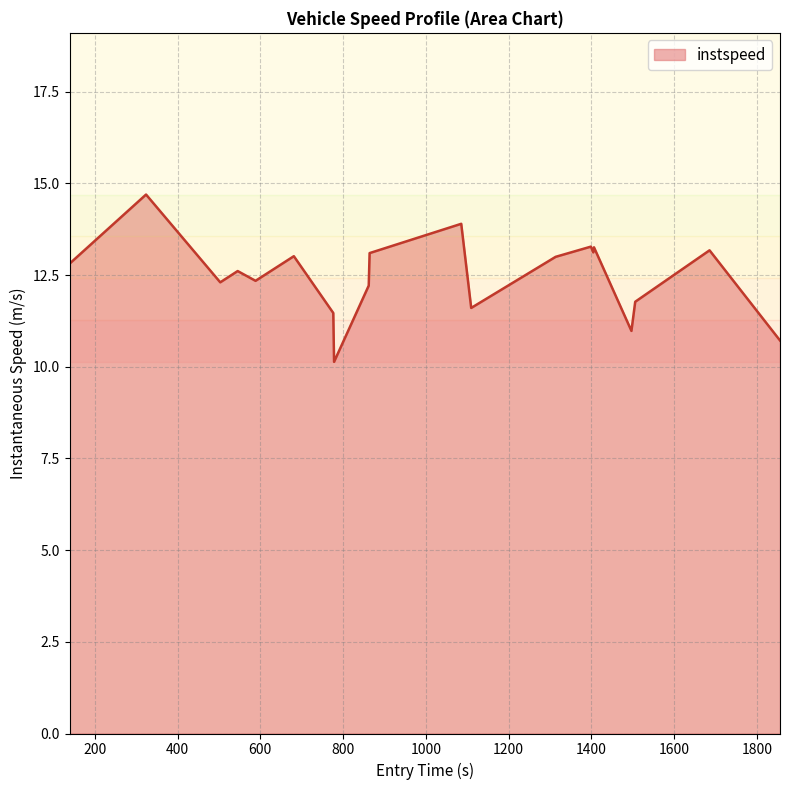

What is the maximum value shown in the chart?

14.7